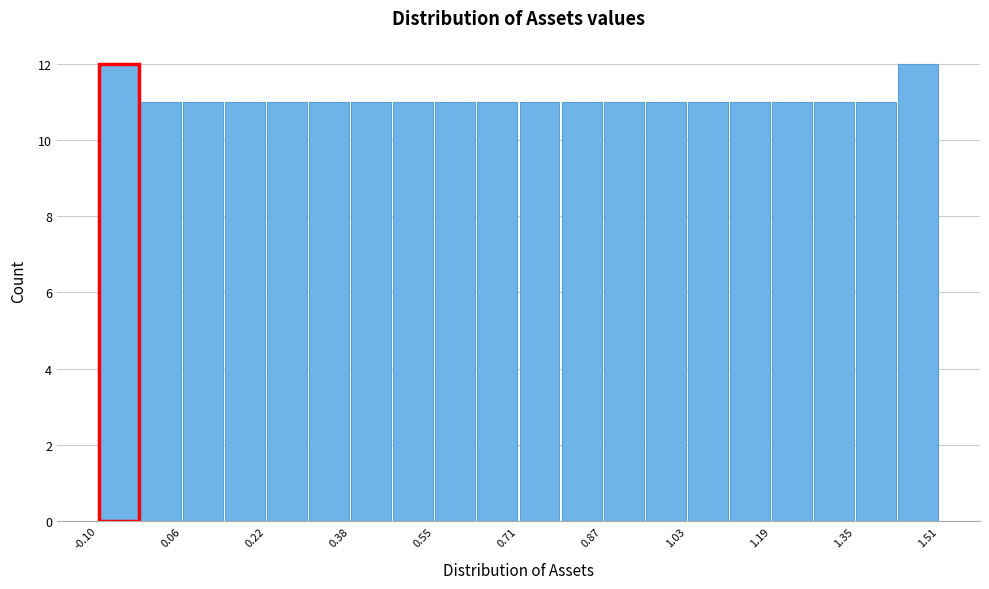

Reading left to right, transcribe this chart: for each bar, give the range it covers on the x-axis and its height. Neither the bar edges nor the heights are printed on the chart, so give them approximately, as read against the axes.

-0.10 to -0.02: 12
-0.02 to 0.06: 11
0.06 to 0.14: 11
0.14 to 0.22: 11
0.22 to 0.30: 11
0.30 to 0.38: 11
0.38 to 0.46: 11
0.46 to 0.54: 11
0.54 to 0.62: 11
0.62 to 0.70: 11
0.70 to 0.78: 11
0.78 to 0.86: 11
0.86 to 0.94: 11
0.94 to 1.02: 11
1.02 to 1.12: 11
1.12 to 1.20: 11
1.20 to 1.28: 11
1.28 to 1.36: 11
1.36 to 1.44: 11
1.44 to 1.52: 12